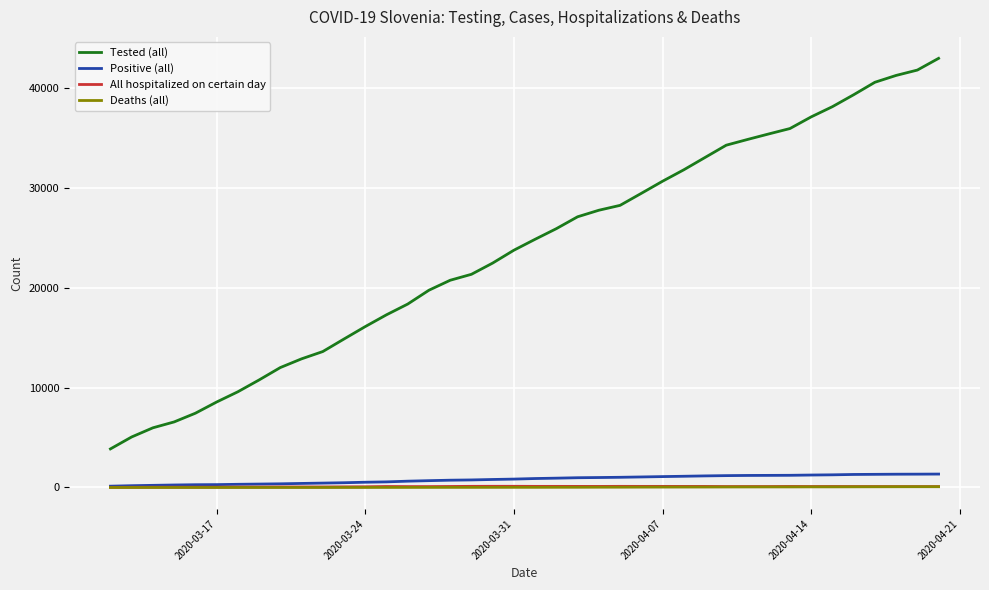

Which series has the largest total across all categories?

Tested (all)